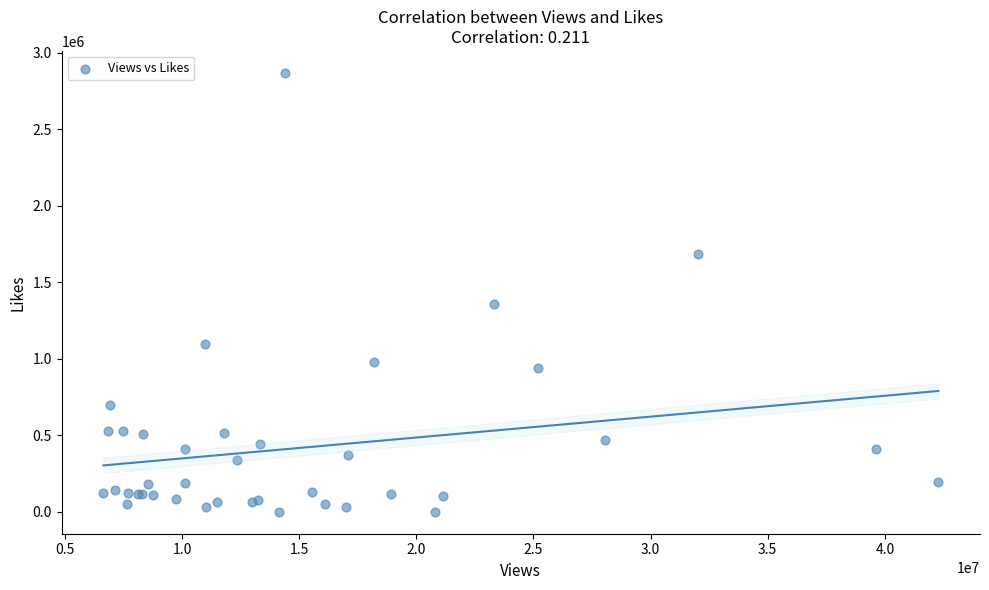

What Y value in the scatter plot is closest to 1433881?

1360734